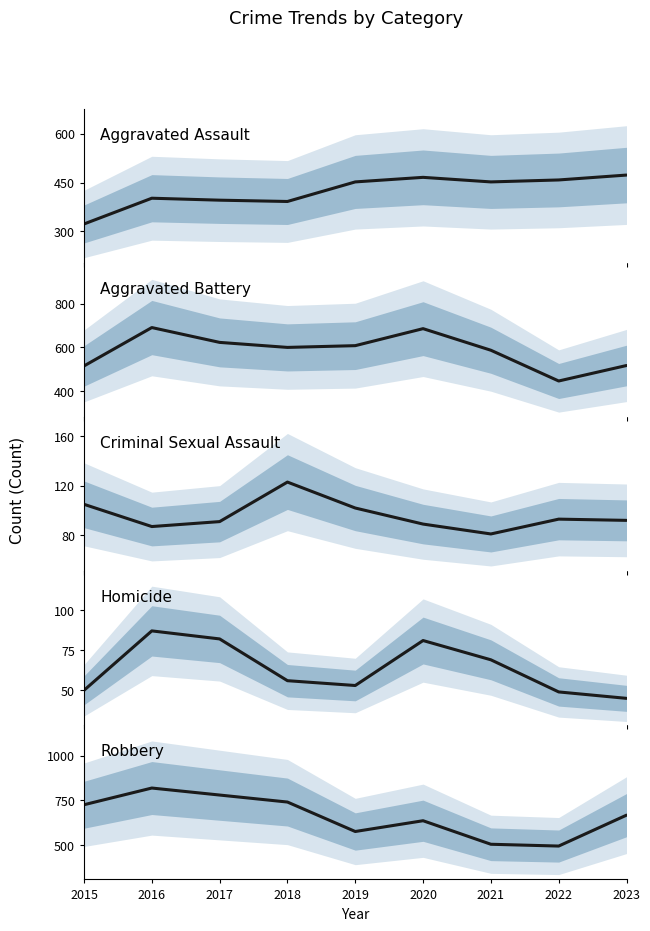

Where is the first local maximum for Aggravated Battery?

2016